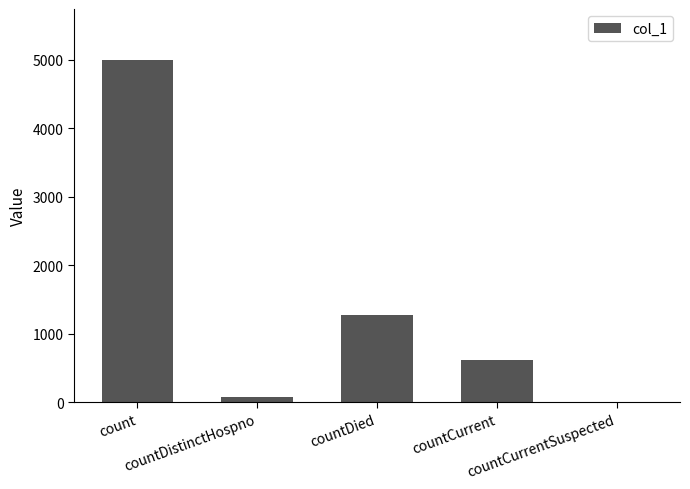

The value at countCurrent is 880. True or false?

False